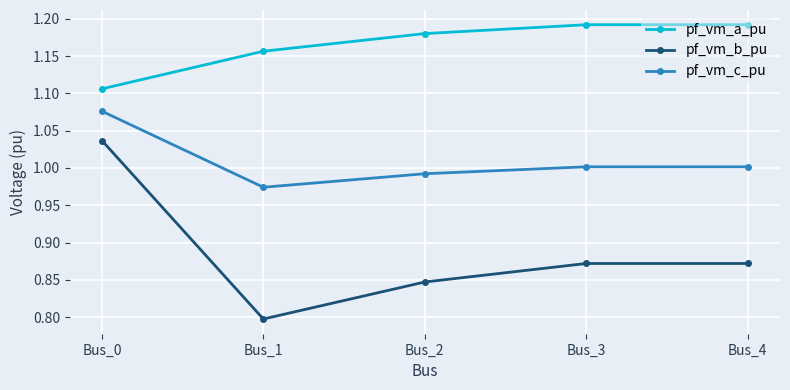

Is the value of pf_vm_a_pu at Bus_0 greater than the value of pf_vm_c_pu at Bus_1?

Yes